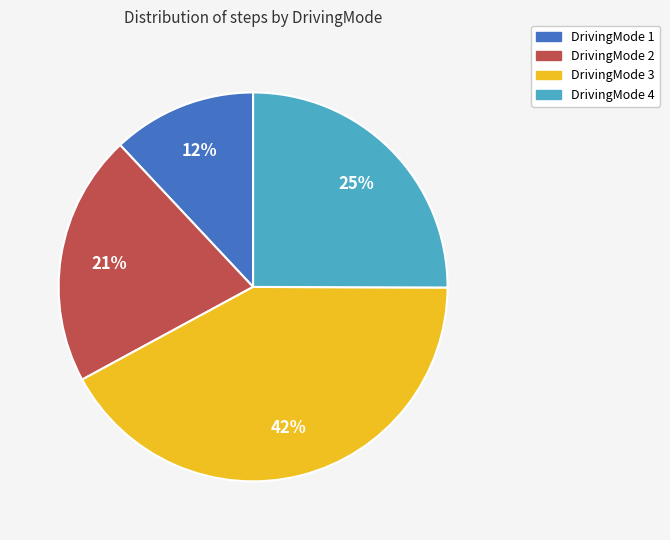

How many segments does this pie chart have?

4